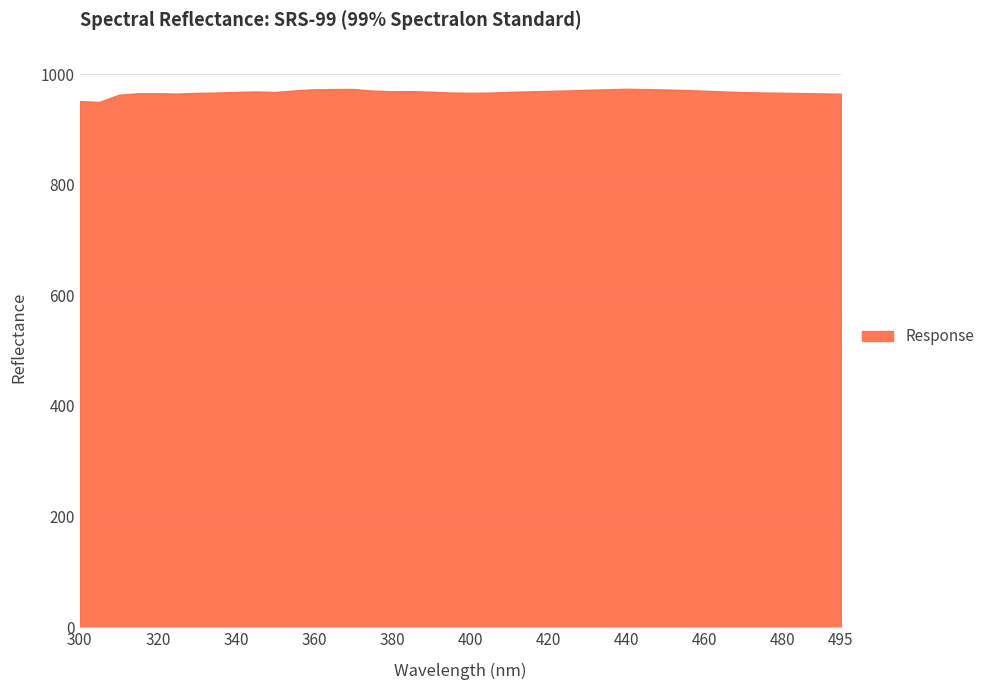

True or false: there are more than 0 points higher than both neighbors.

True